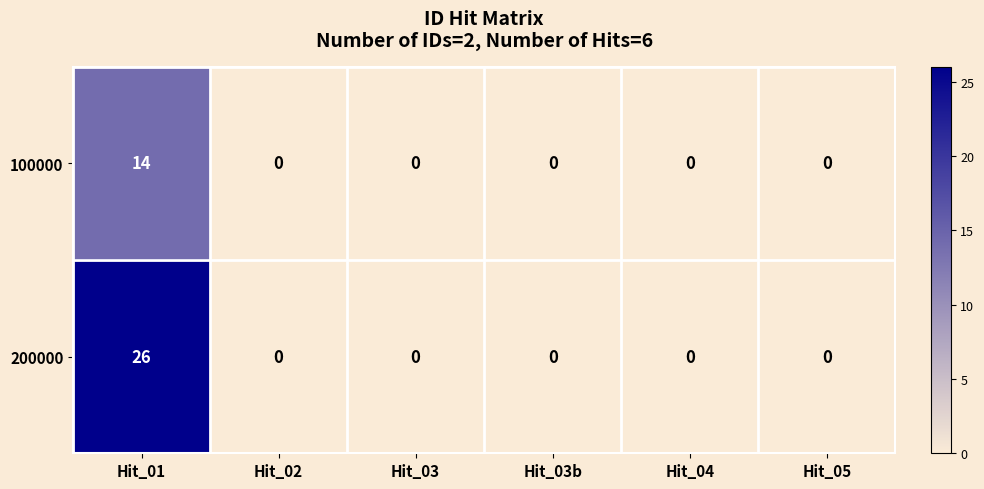

List the series in order of their peak value, highest first.

200000, 100000